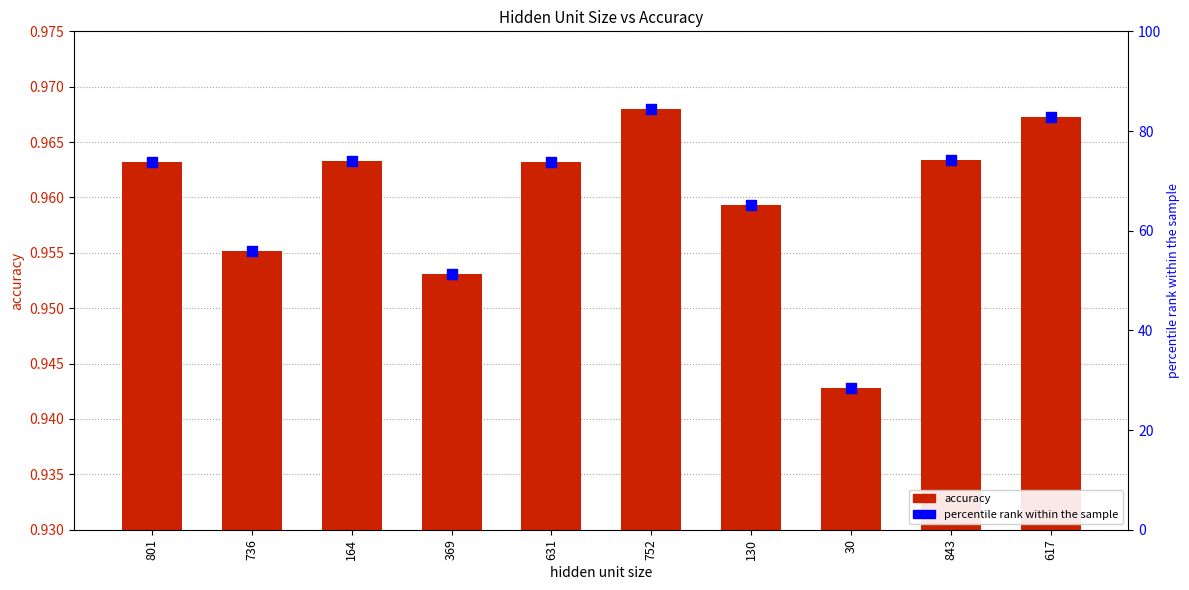

At how many categories does at least one series exceed 74?

3